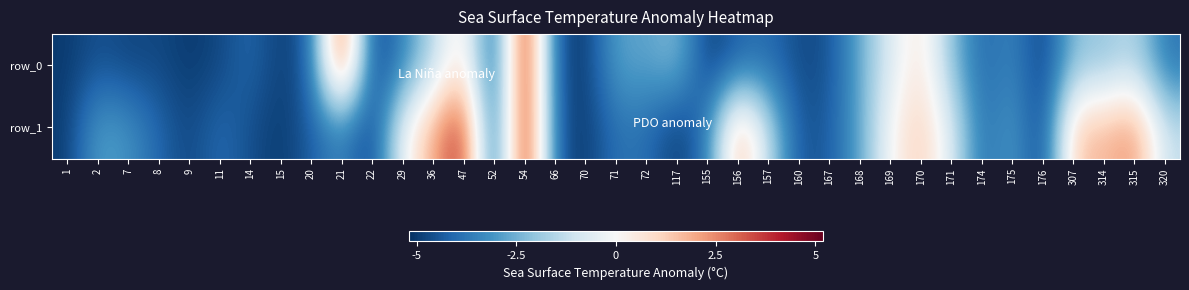

List the series in order of their peak value, highest first.

row_0, row_1